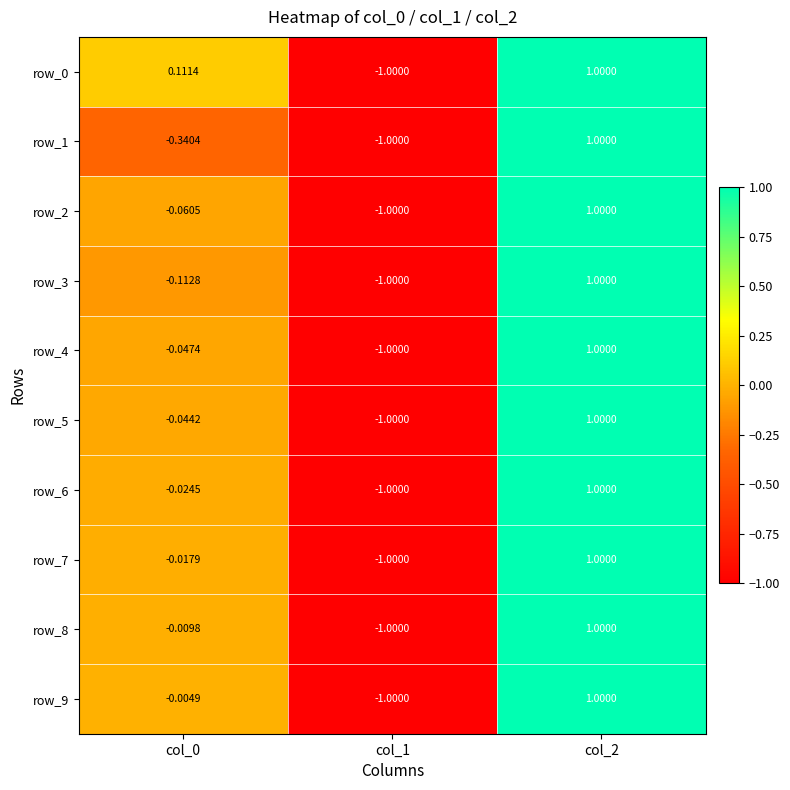

List the series in order of their peak value, lowest first.

row_0, row_1, row_2, row_3, row_4, row_5, row_6, row_7, row_8, row_9